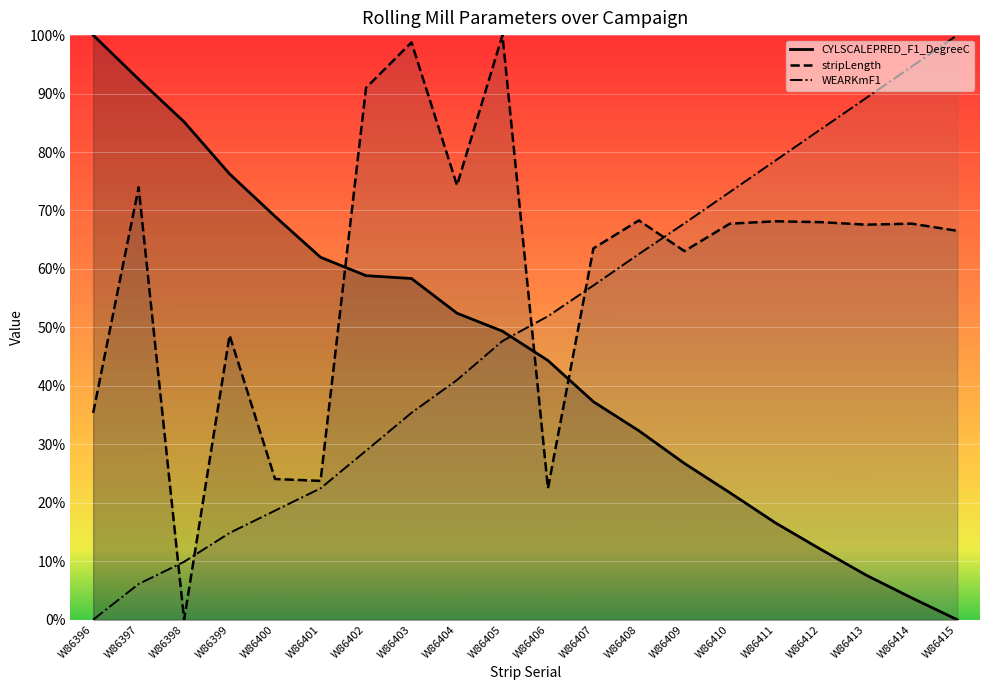

At how many categories does at least one series exceed 0?

20